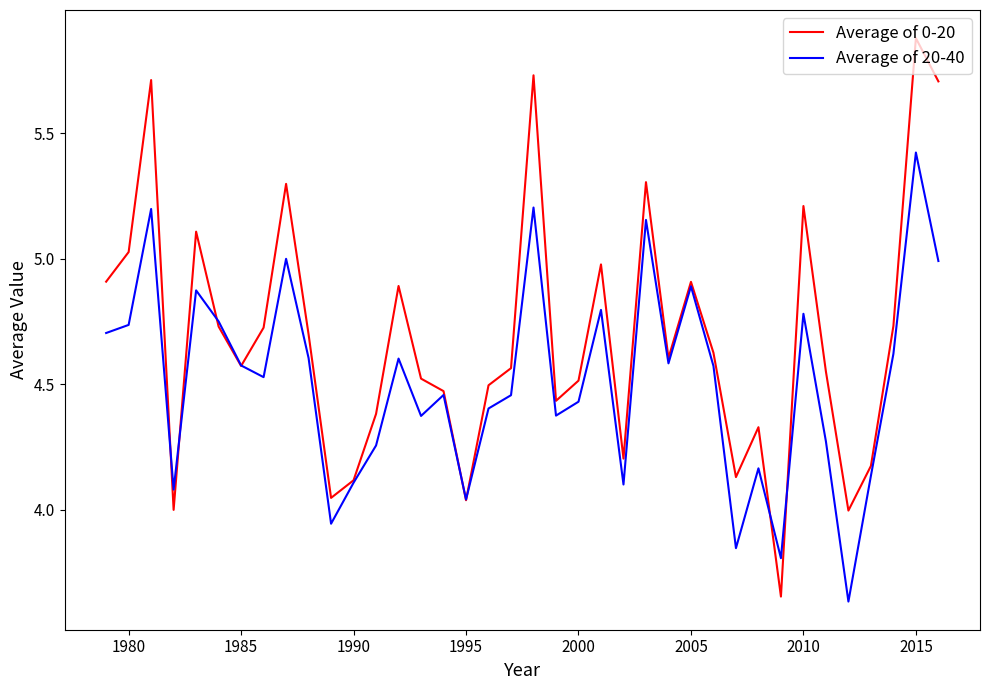

List the series in order of their peak value, highest first.

Average of 0-20, Average of 20-40